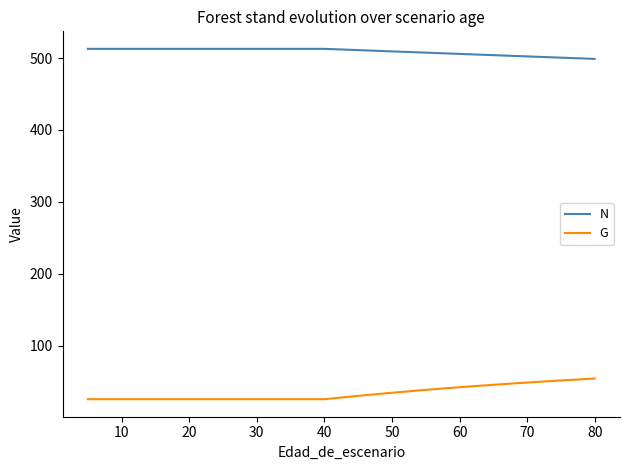

Which series has the largest total across all categories?

N